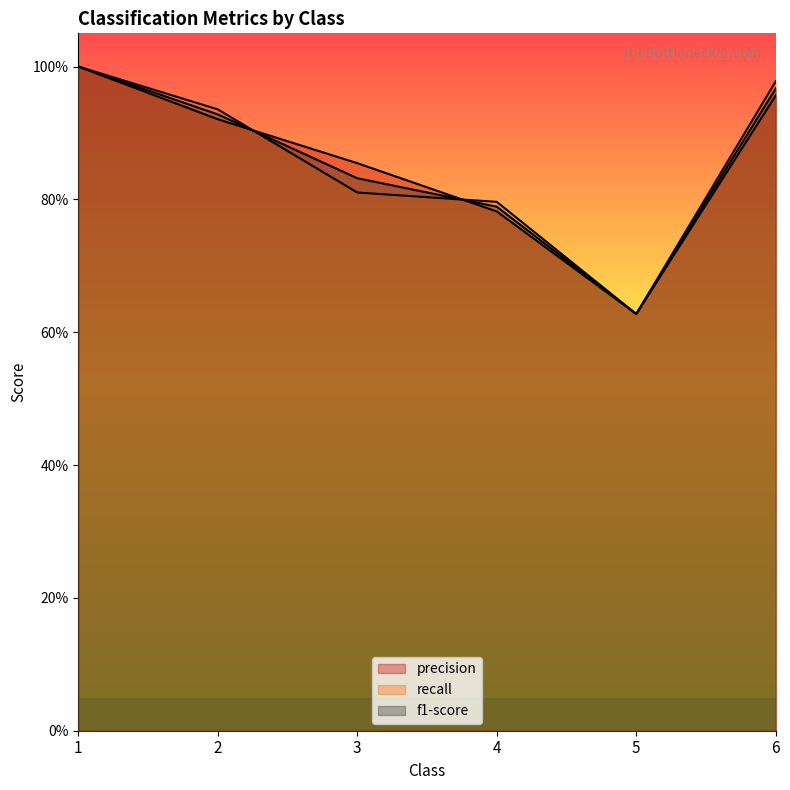

What is the average value of the f1-score series?

0.9